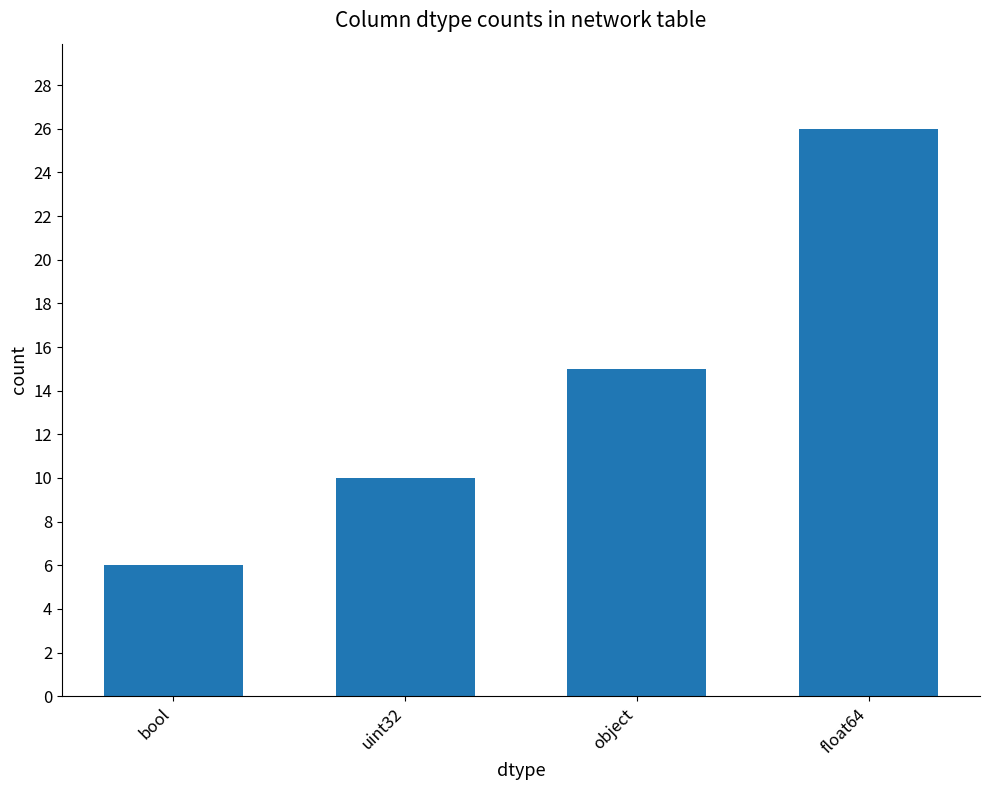

Rank the categories by value from lowest to highest.

bool, uint32, object, float64